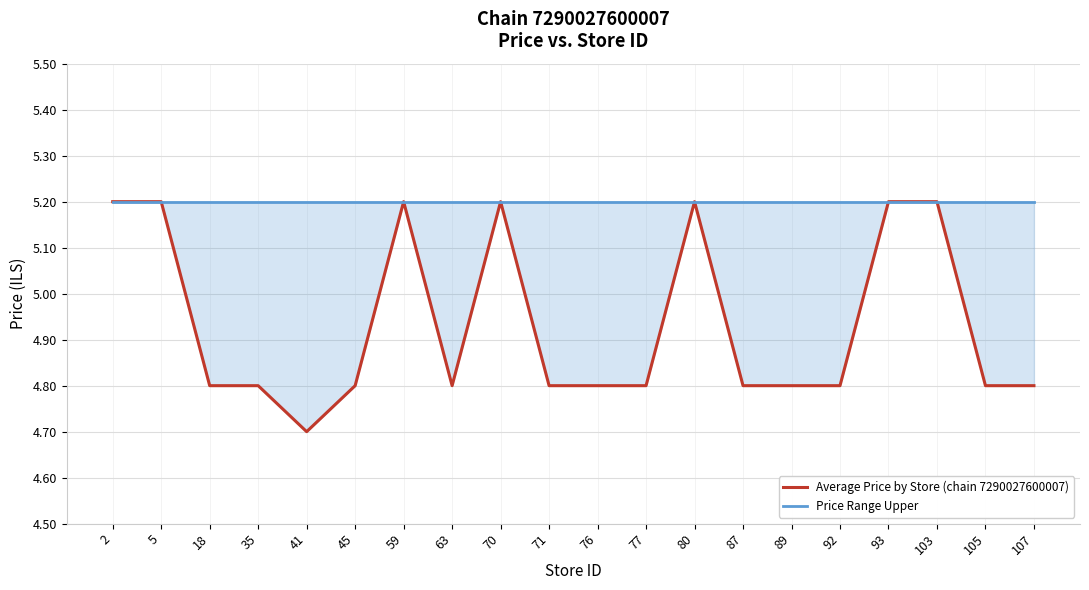

Which series has the widest spread of values?

Average Price by Store (chain 7290027600007)